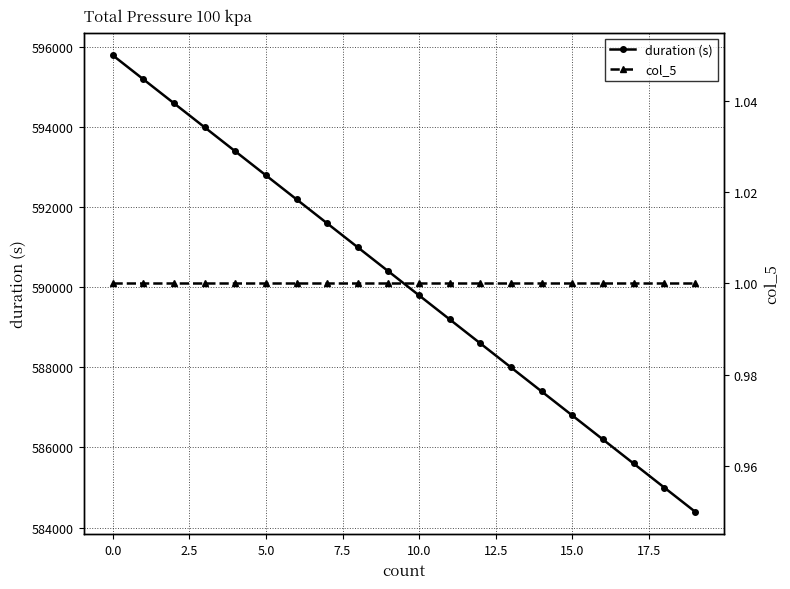

True or false: col_5 and duration (s) intersect in this chart.

False